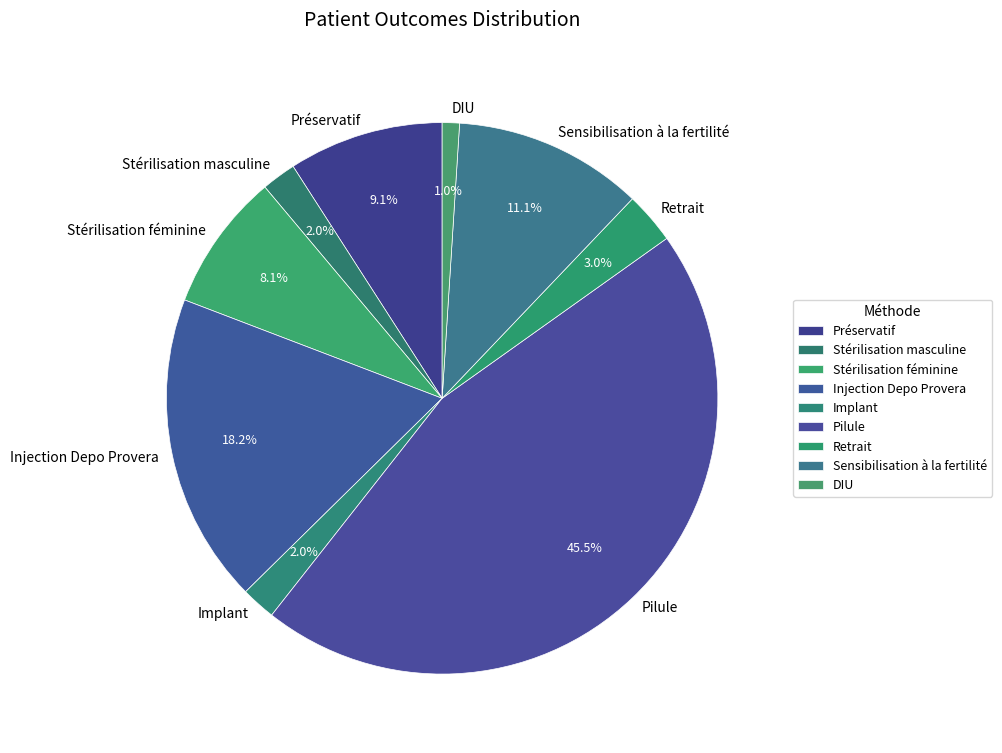

Does Retrait represent more than half of the total?

No